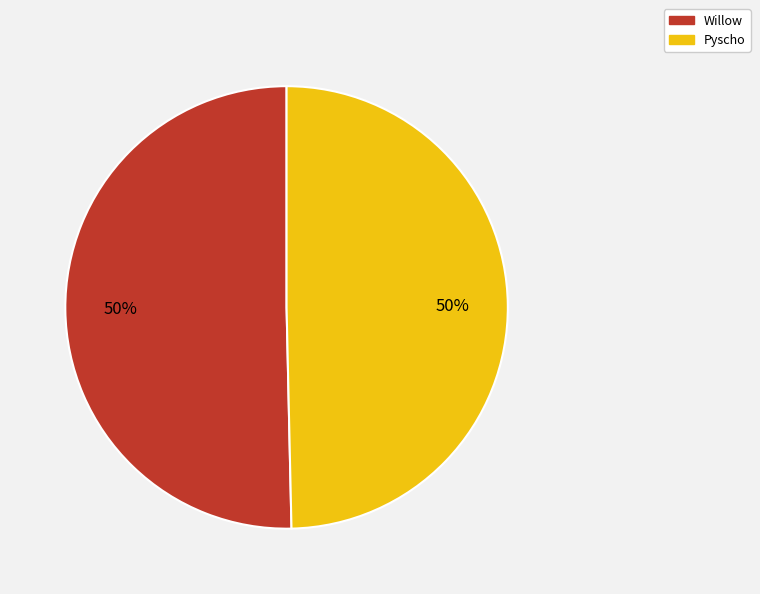

To the nearest percent, what percentage of the pie is Pyscho?

50%